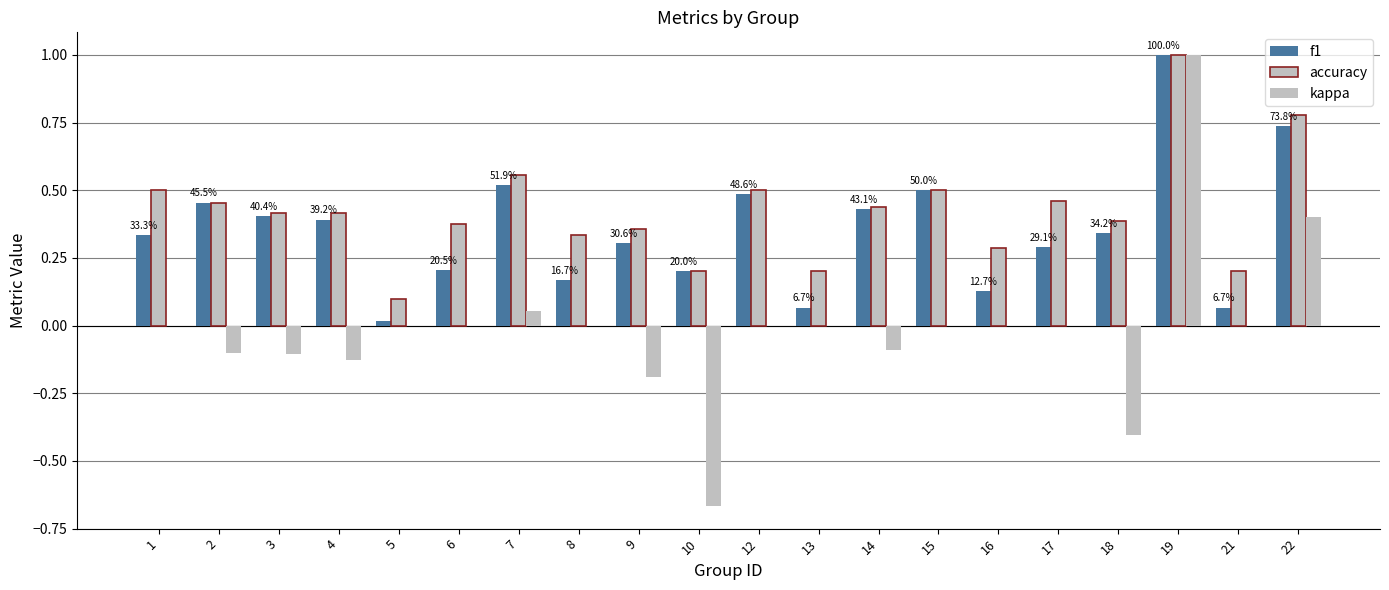

At which category is the sum across all series the highest?

19